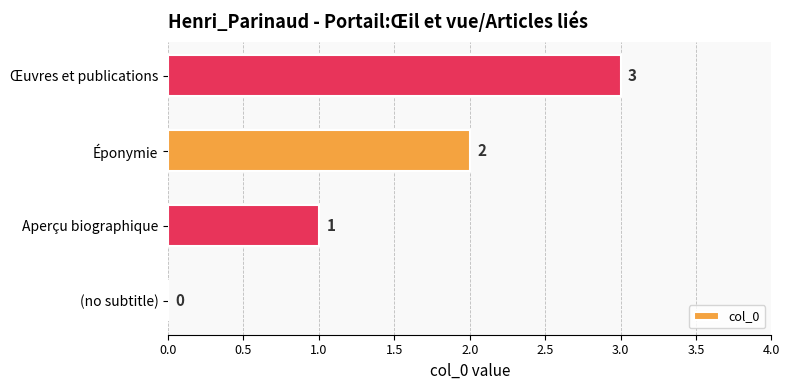

Where is the data nearest to the value 1?

Aperçu biographique